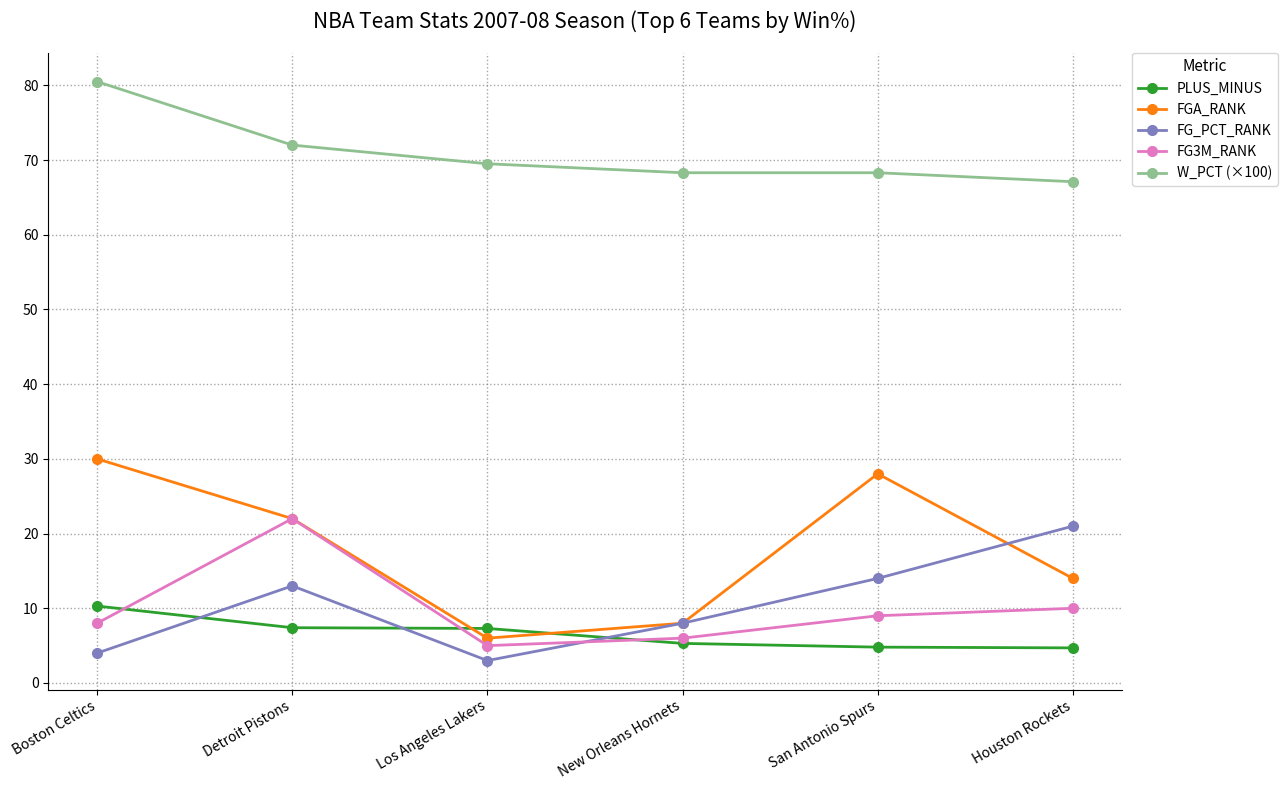

Where is FG_PCT_RANK nearest to the value 12?

Detroit Pistons